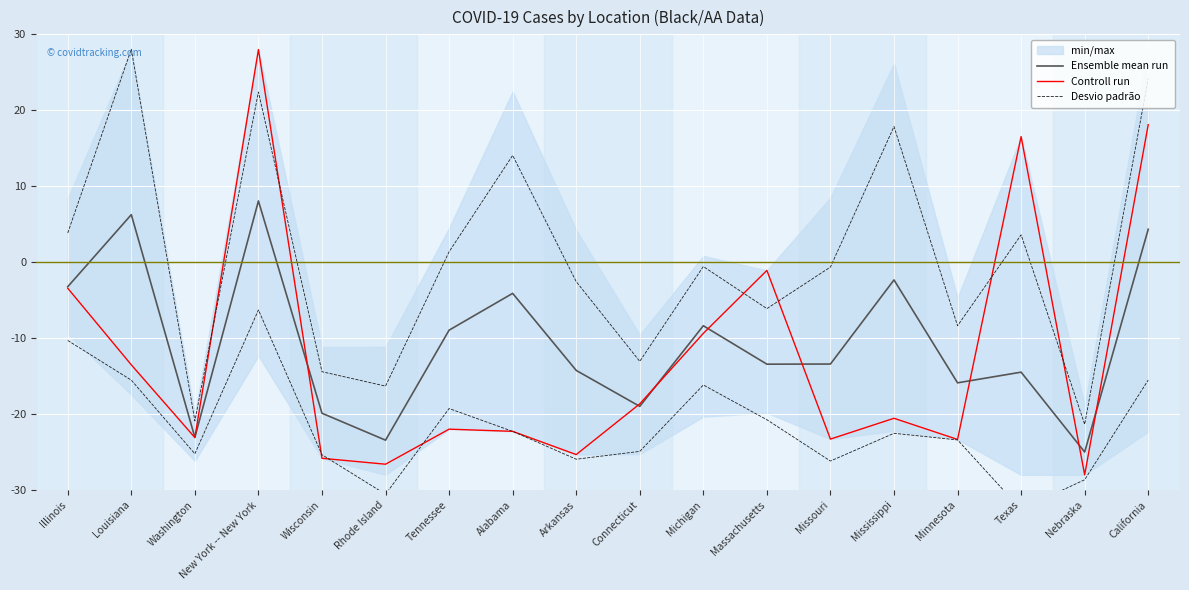

Is it true that Ensemble mean run equals -6.4 at Wisconsin?

False